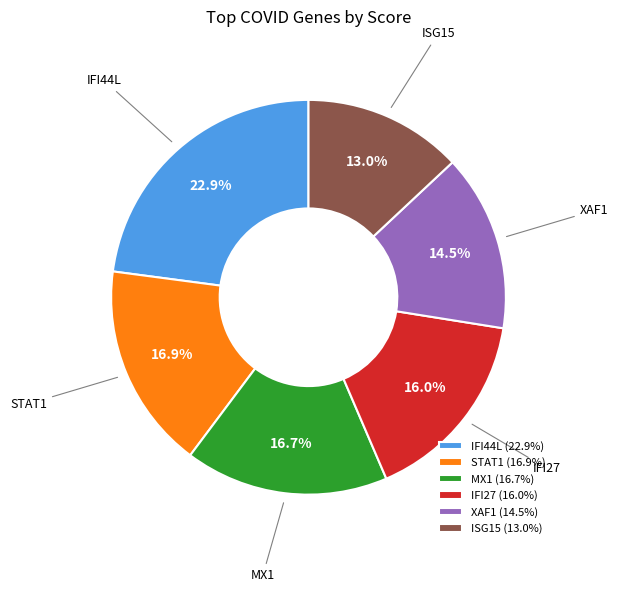

True or false: ISG15 accounts for 25% of the total.

False